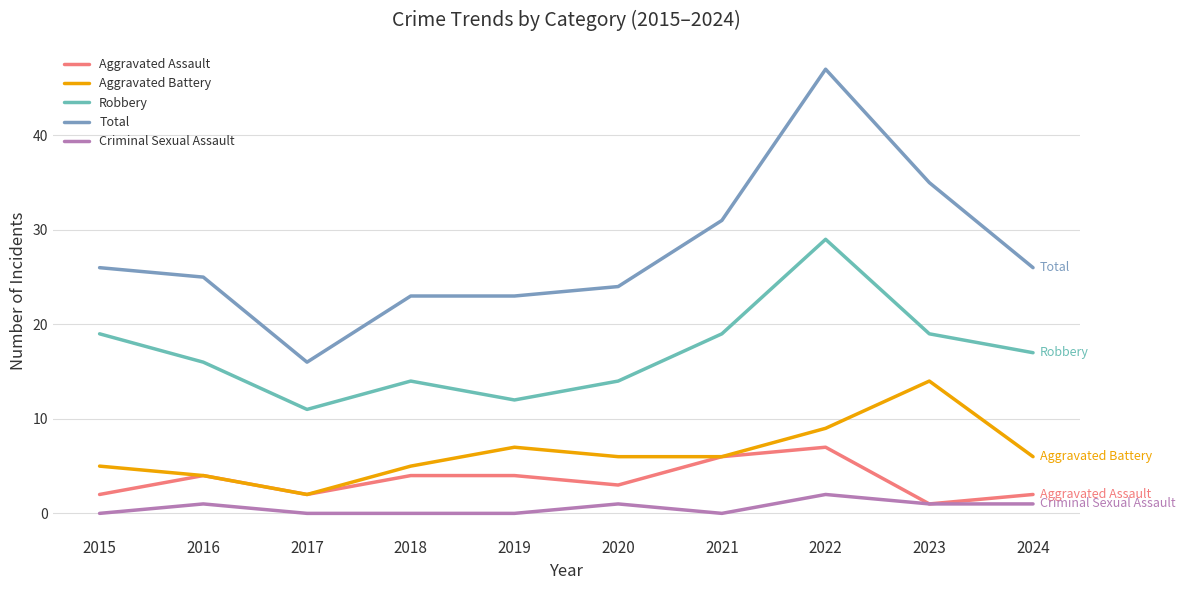

How many lines are shown in the chart?

5